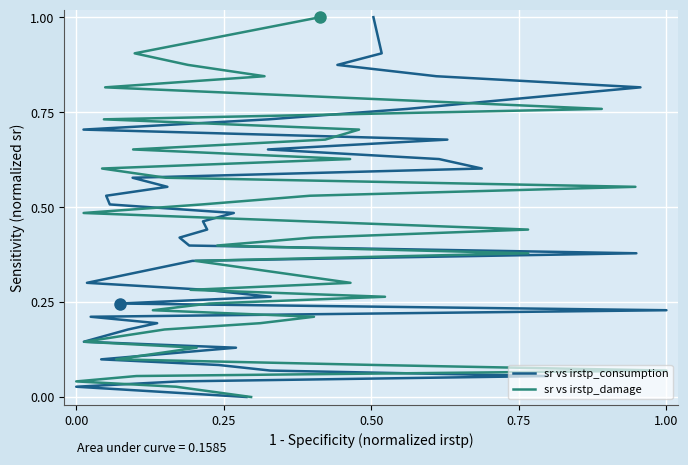

Is it true that sr vs irstp_damage equals 0.0 at 6?

False